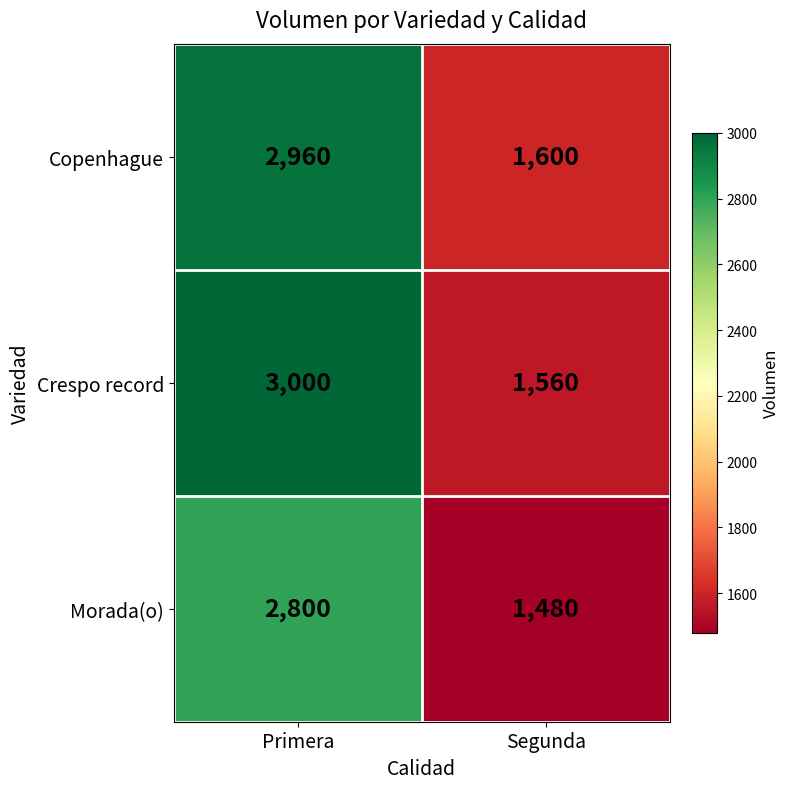

Read the Morada(o) value at Primera, to the nearest 100.

2800